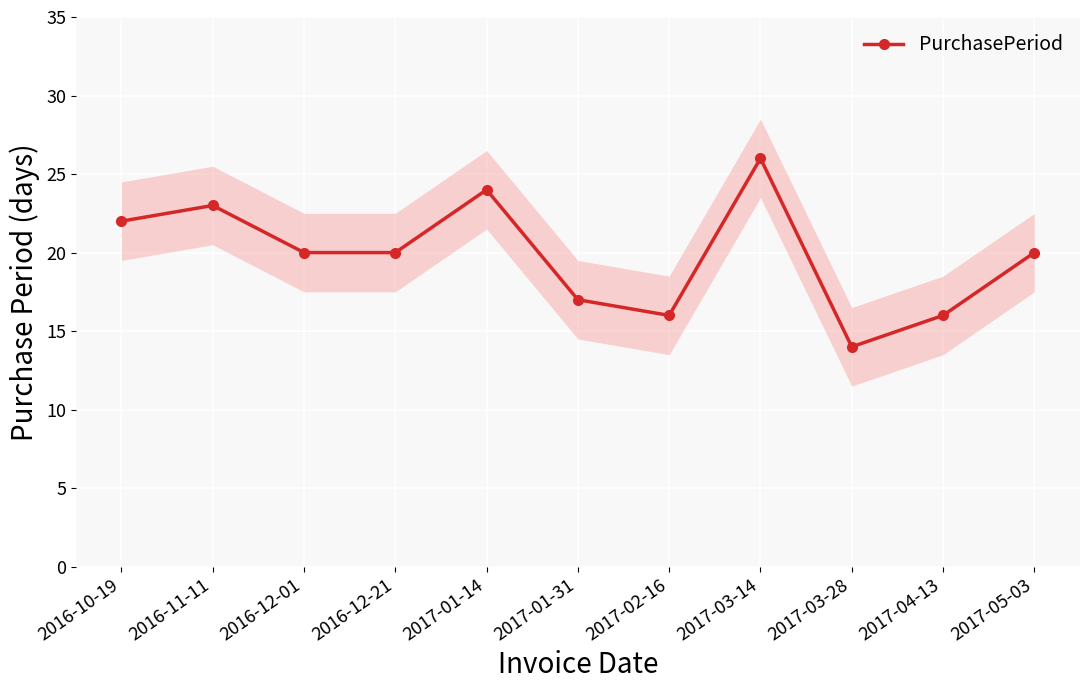

How many points are higher than both their immediate neighbors (excluding endpoints)?

3